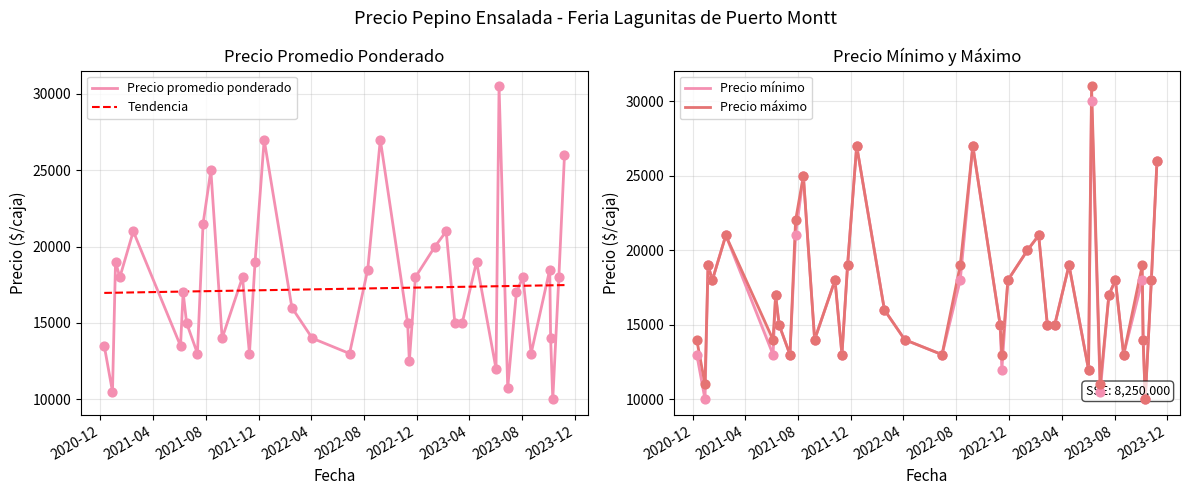

Which series has the largest total across all categories?

Precio máximo